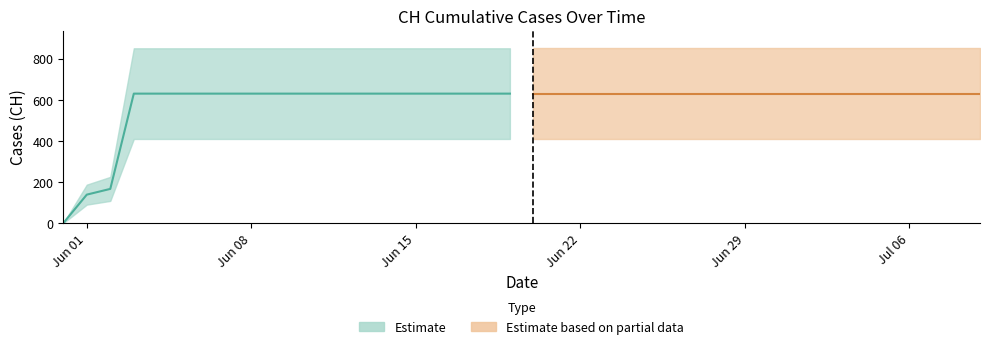

What is the average value?

591